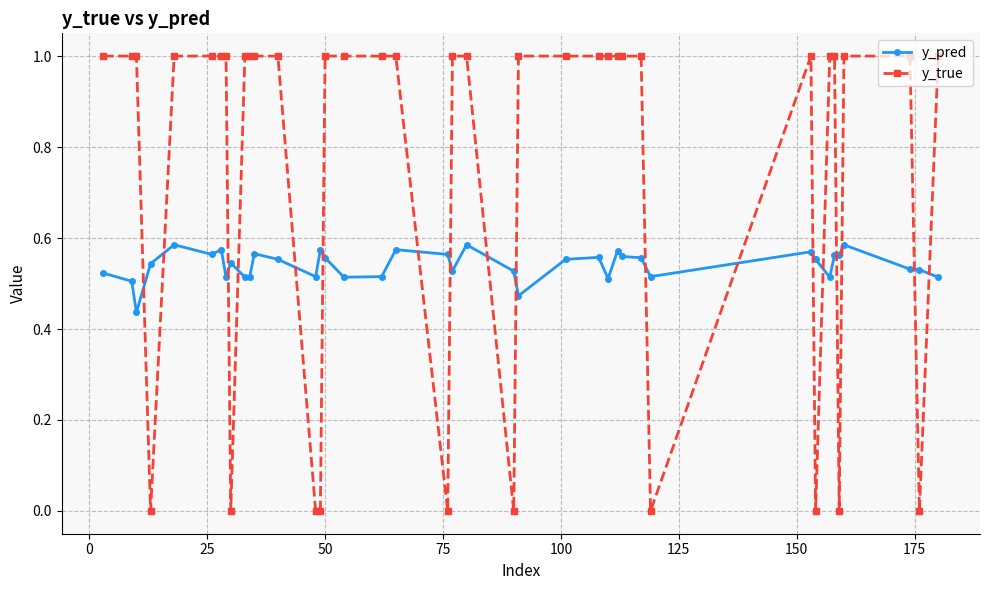

What is the sum of all y_true values?

30.0